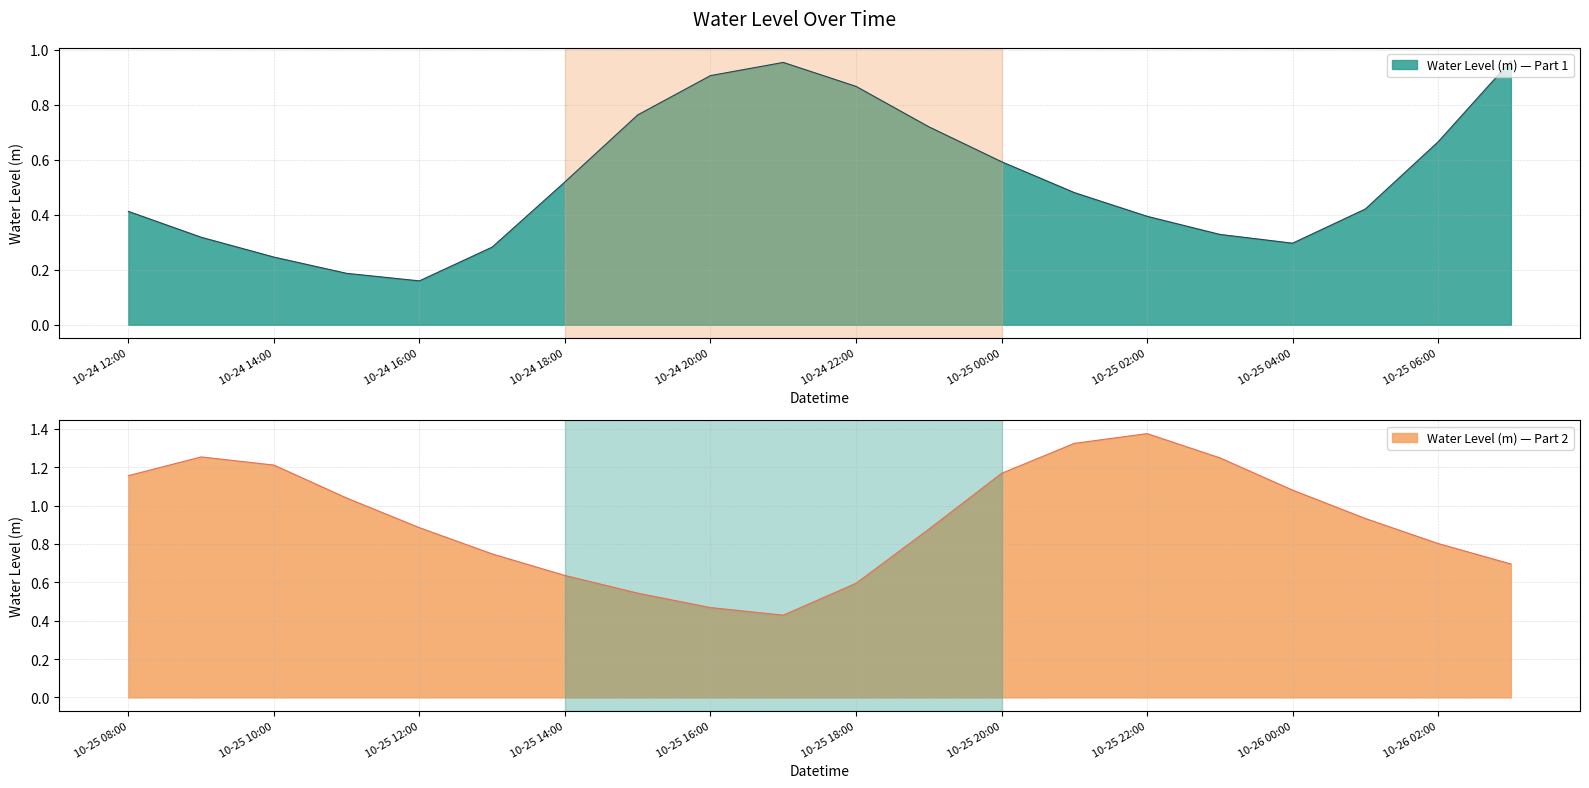

What is the label of the 9th point from the right?

2023-10-25 19:00:00